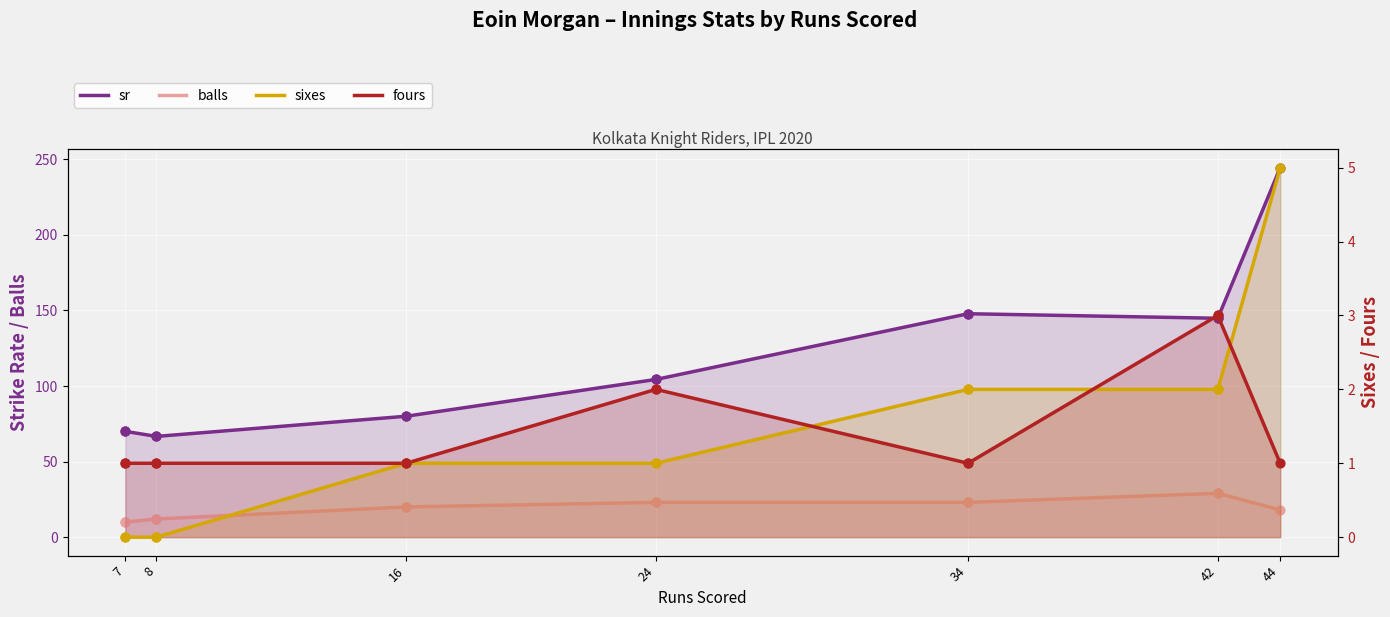

Which series has the largest total across all categories?

sr